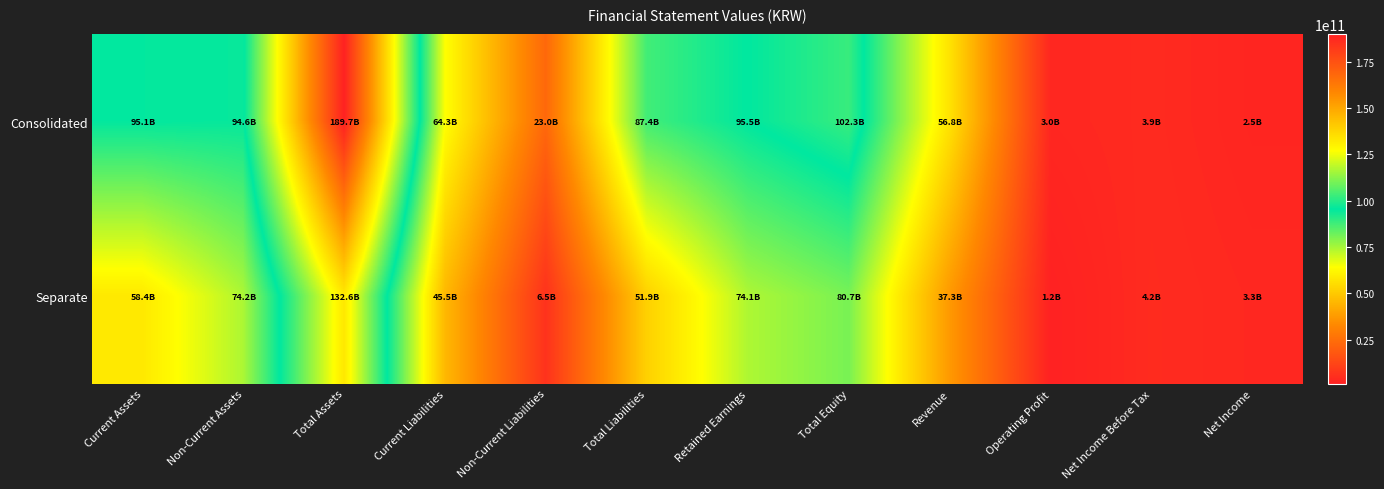

What is the greatest value displayed?

189686949472